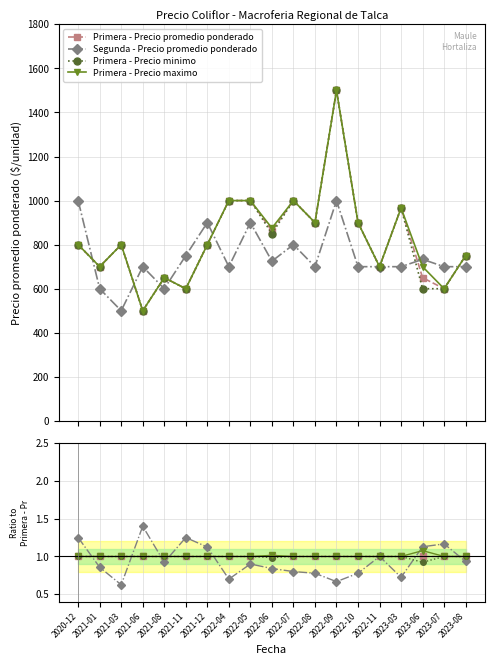

What is the value of the Primera - Precio promedio ponderado point at the 6th from the left?

1.0